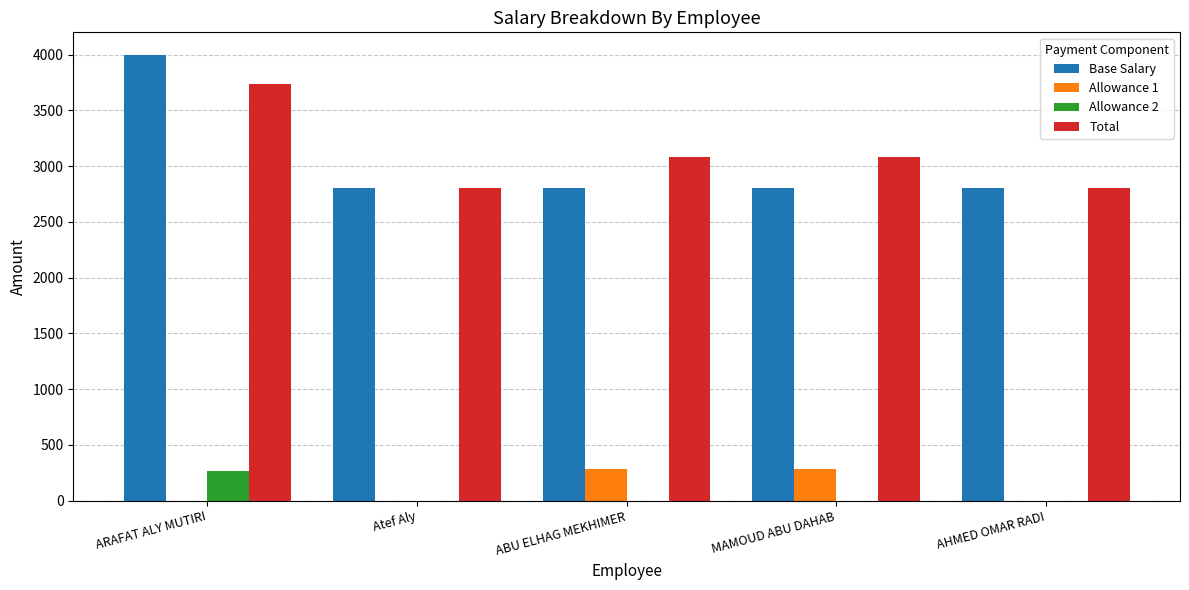

Reading left to right, extract all data points from this chart.

Base Salary: 4000	2800	2800	2800	2800
Allowance 1: 0	0	285	285	0
Allowance 2: 266	0	0	0	0
Total: 3734	2800	3085	3085	2800